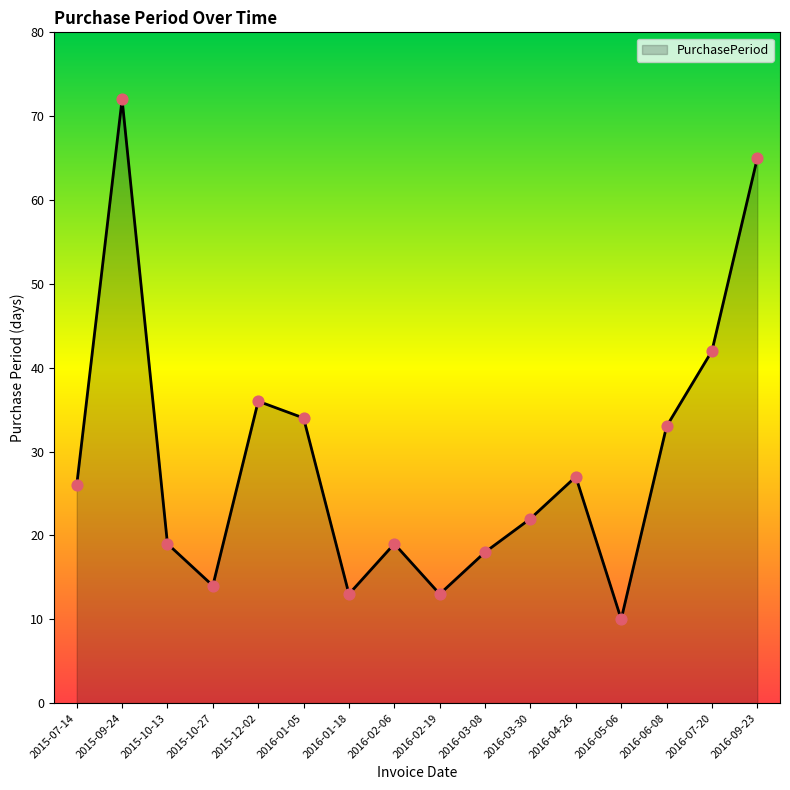

Approximately how many times larger is the value at 2016-07-20 compared to 2016-02-19?

3.2